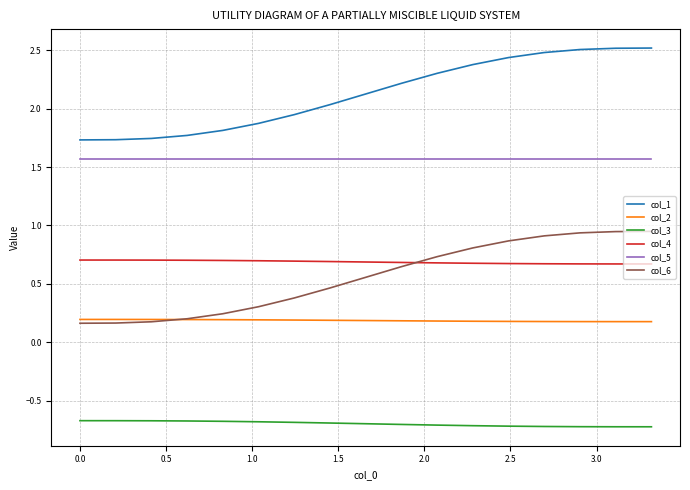

What is the maximum value for col_1?

2.5